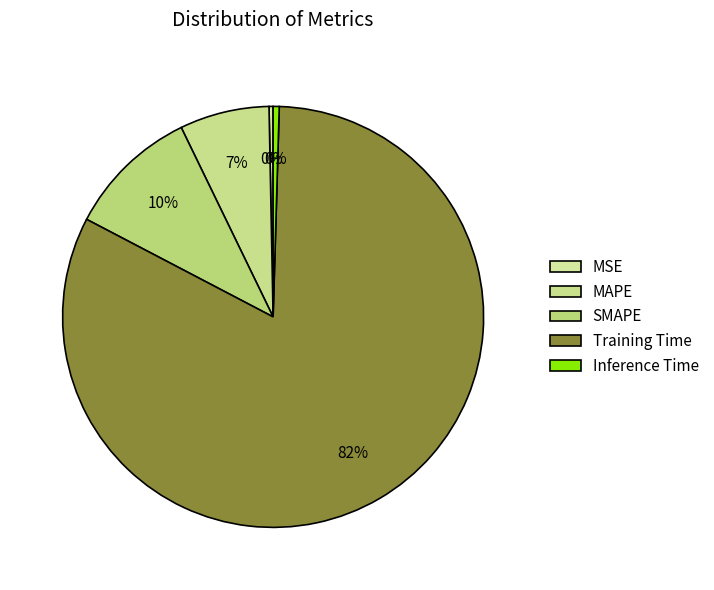

How many slices are in this pie chart?

5